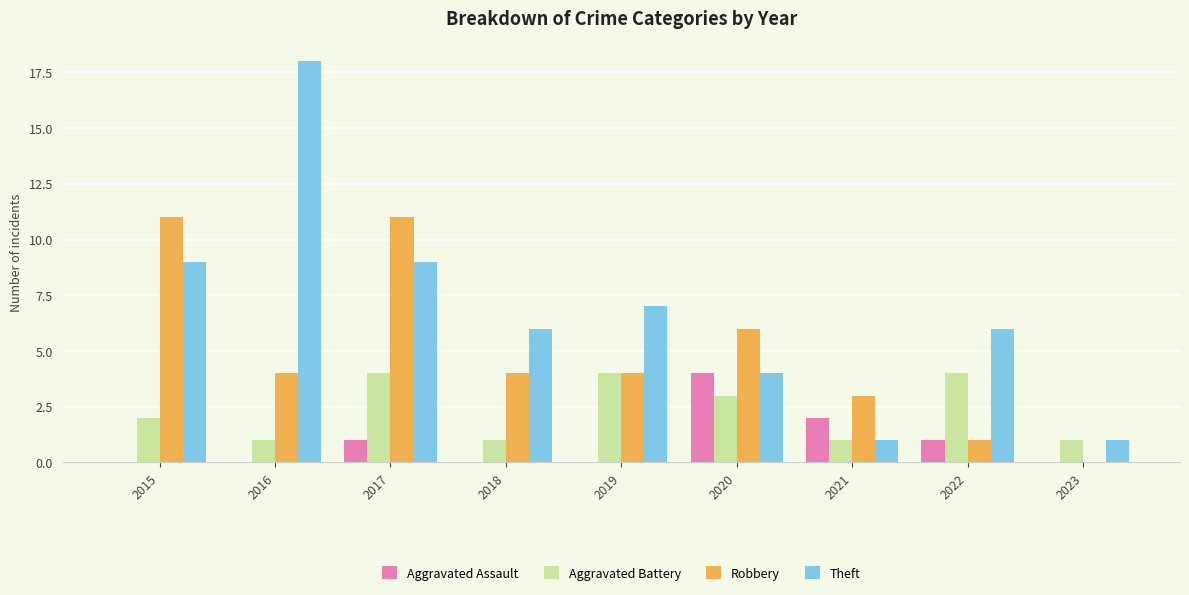

What is the maximum value shown in the chart?

18